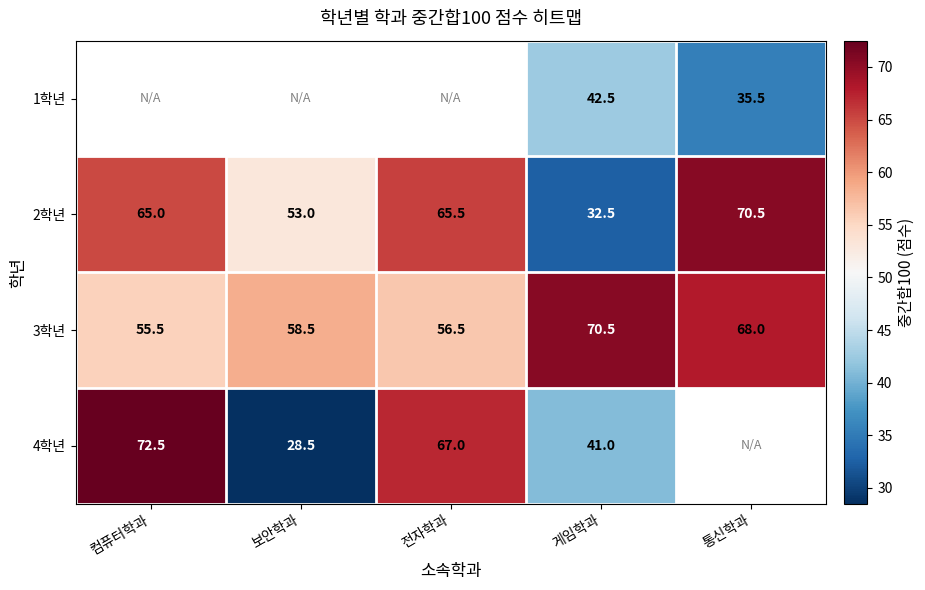

Is the value of 3학년 at 게임학과 greater than the value of 4학년 at 컴퓨터학과?

No